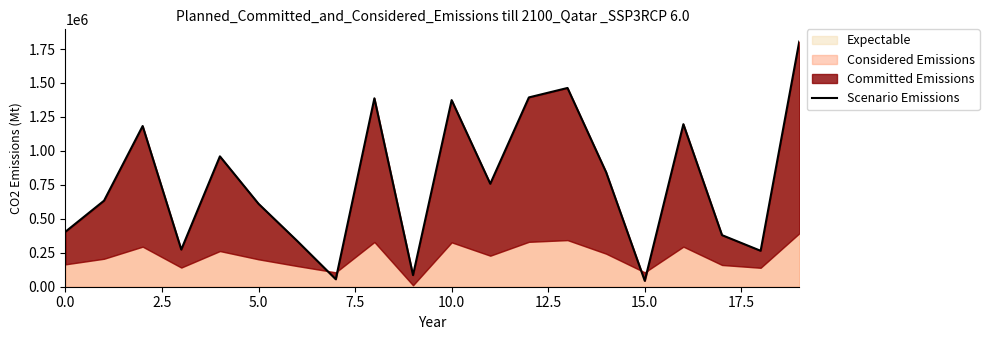

The value at 9 is 46635. True or false?

False